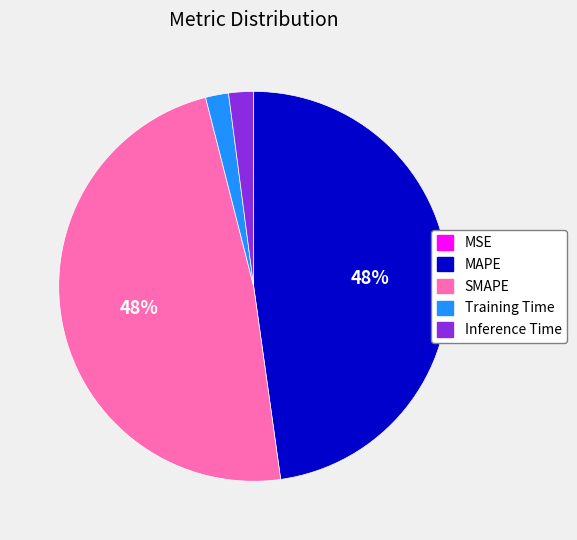

To the nearest percent, what is the difference between the largest and smallest slice percentages?

48%